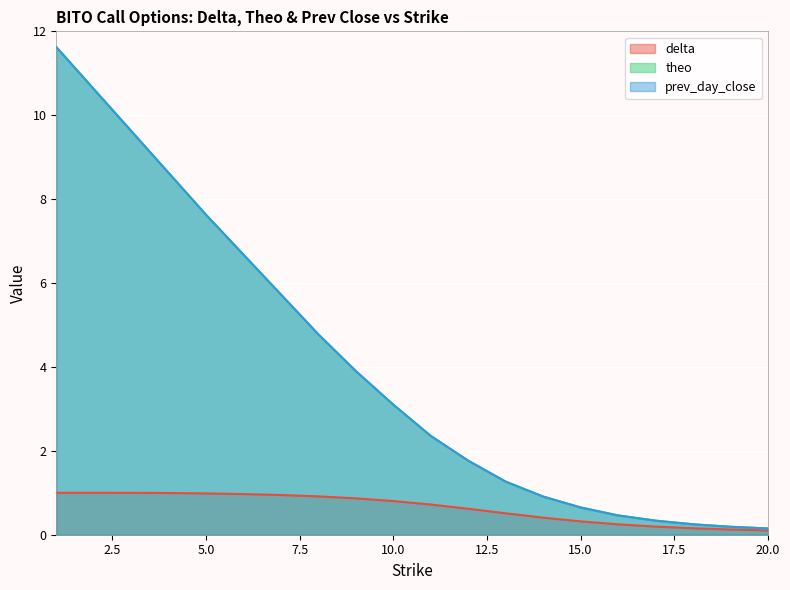

Rank the series by their maximum value, from lowest to highest.

delta, theo, prev_day_close